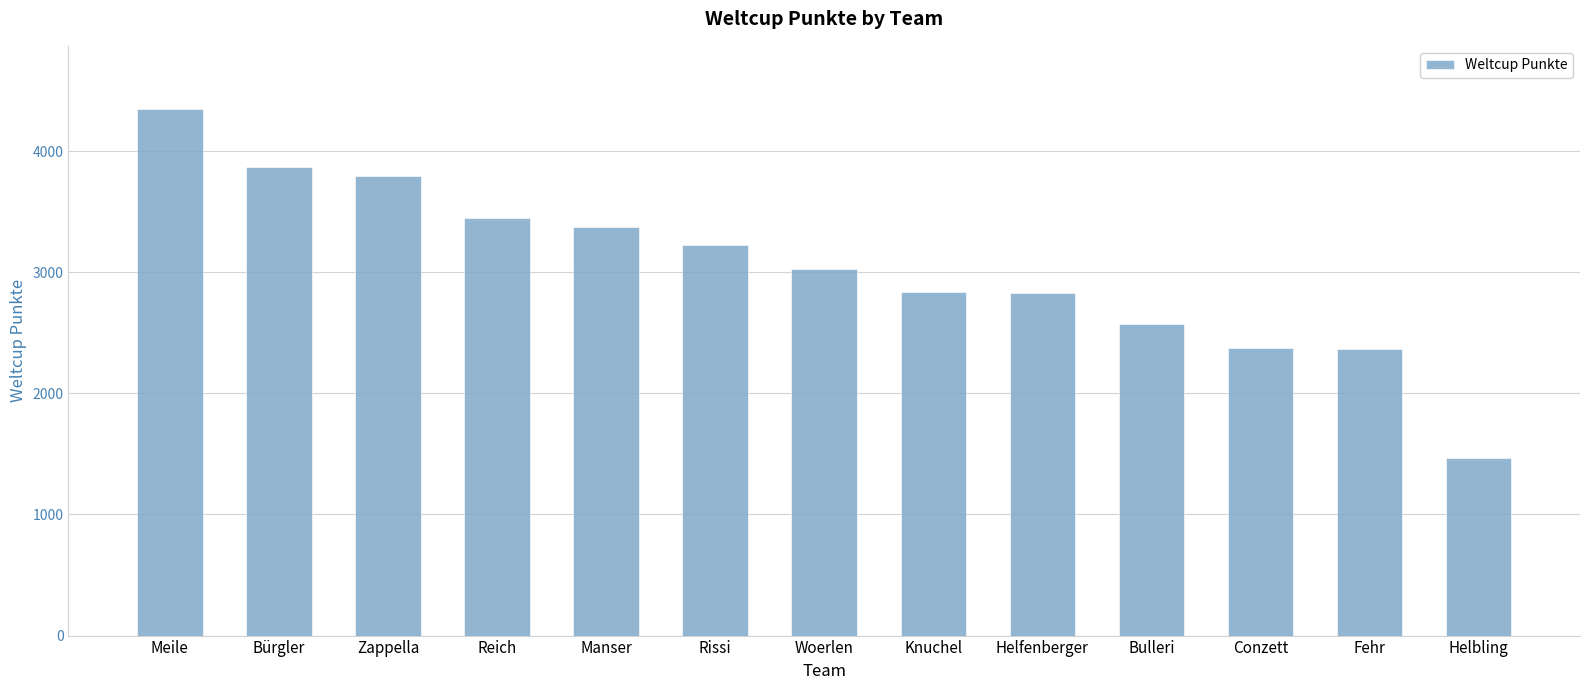

What is the difference between the maximum and minimum values?

2878